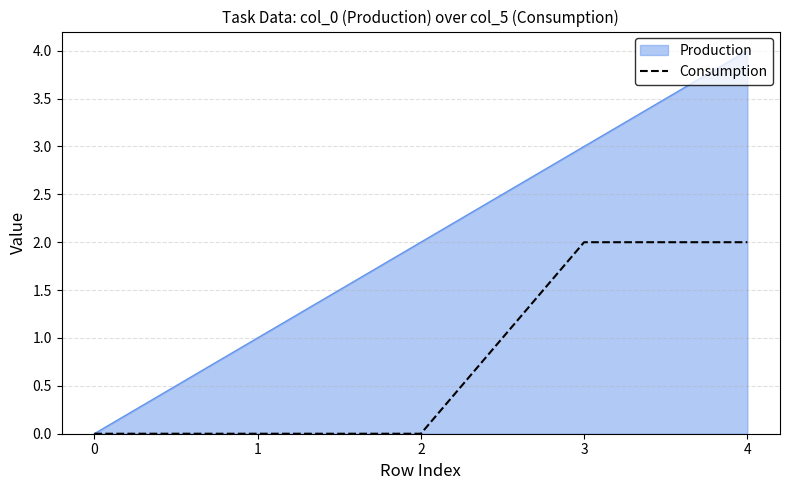

What is the highest value of the Production series?

4